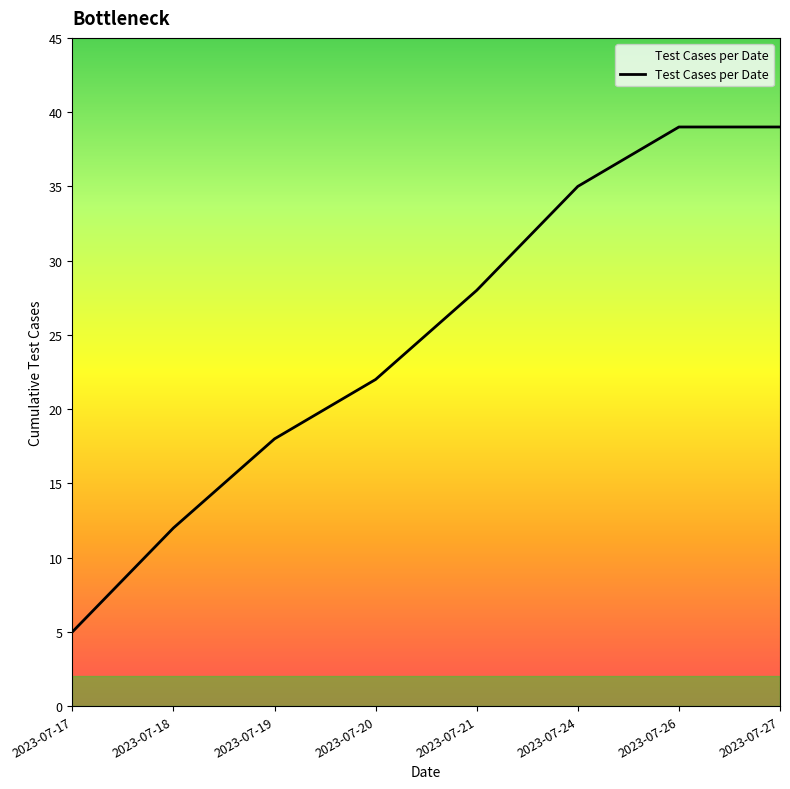

What is the average value?

25